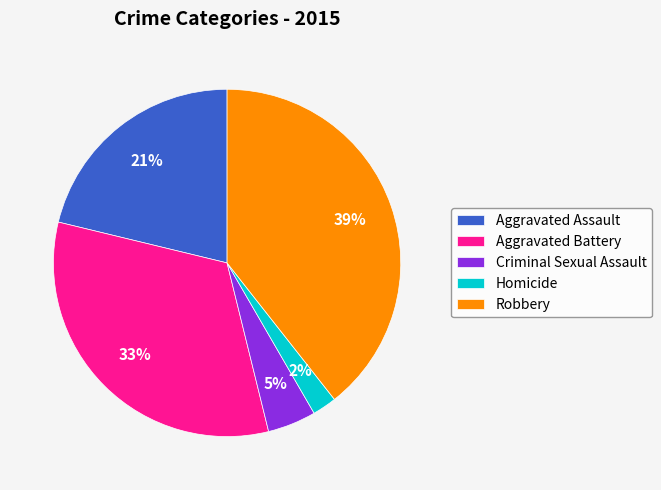

Approximately how many times larger is the value at Robbery compared to Aggravated Assault?

1.9